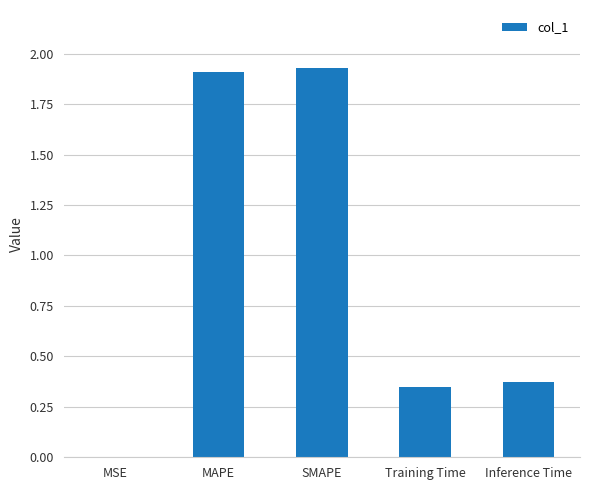

True or false: the data shows 1.2 at SMAPE.

False